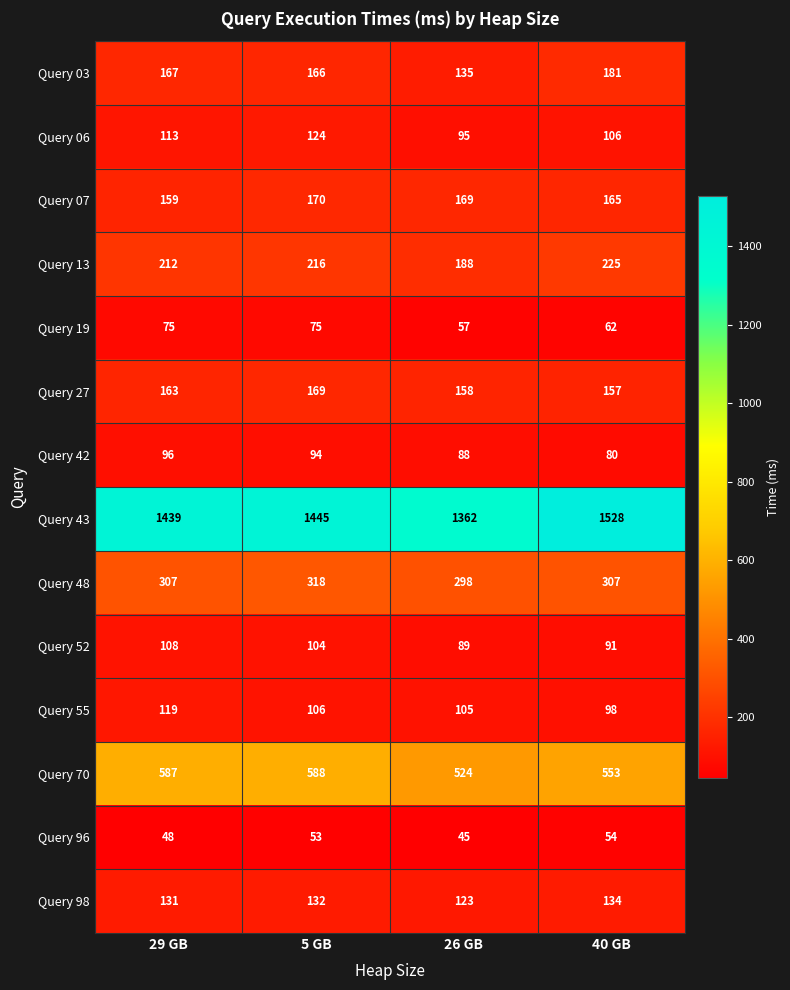

True or false: Query 07 has a value of 165 at 40 GB.

True